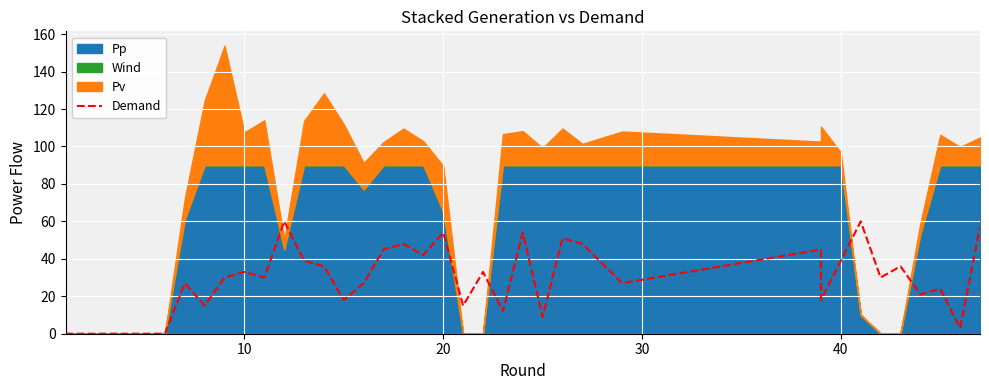

What is the sum of all values?

1086